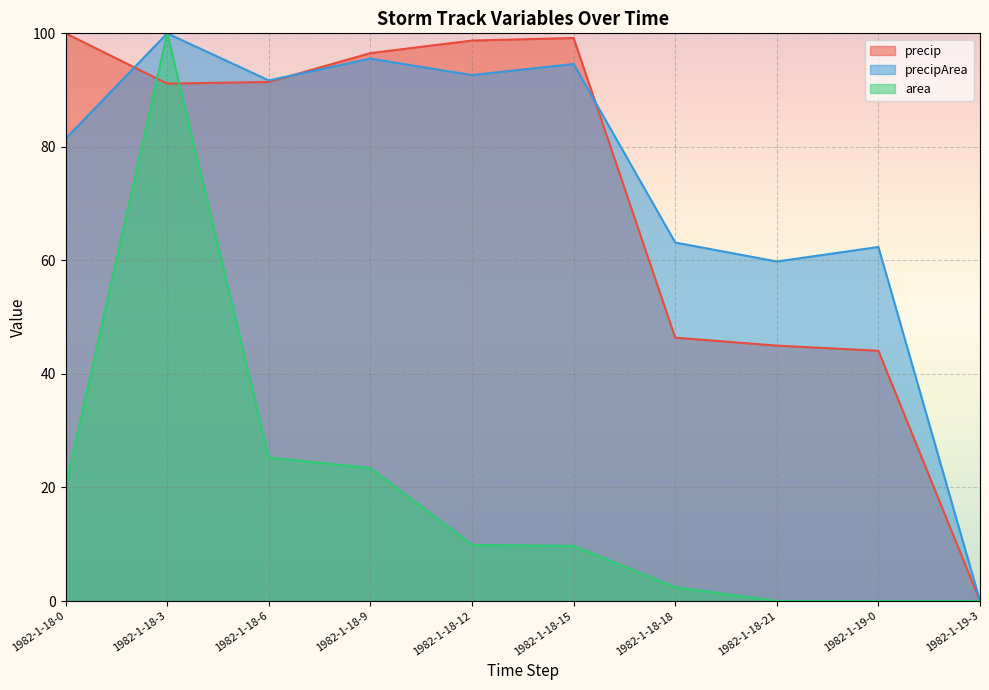

At which category is the sum across all series the highest?

1982-1-18-3